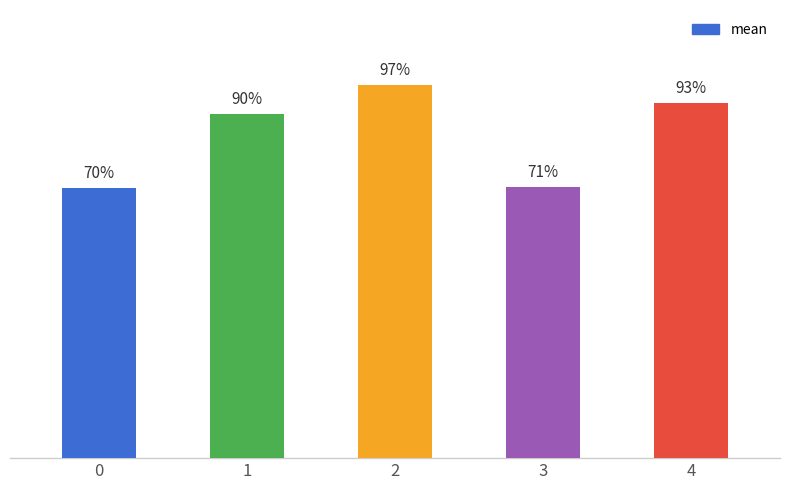

Is it true that the value at 0 is 0.4?

False